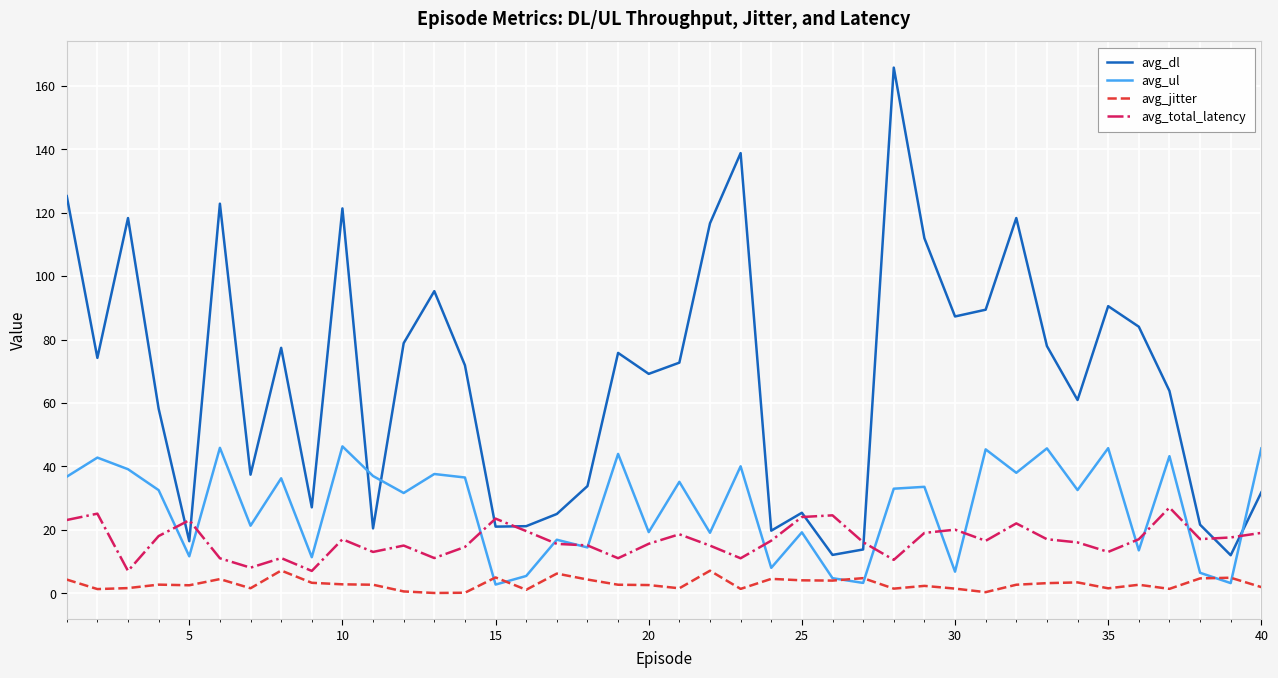

Which series has the largest total across all categories?

avg_dl